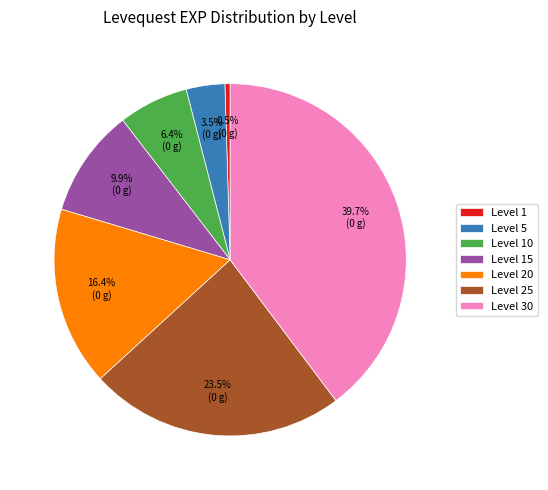

Does Level 30 account for over 50% of the chart?

No